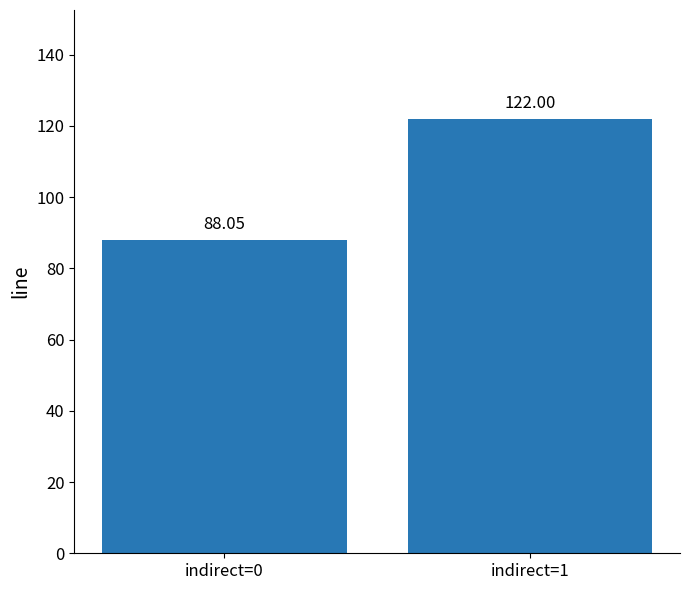

Rank the categories by value from lowest to highest.

indirect=0, indirect=1